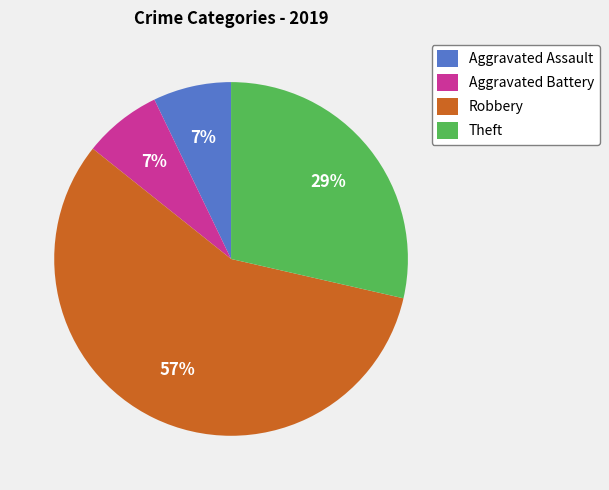

To the nearest percent, what is the average slice percentage?

25%